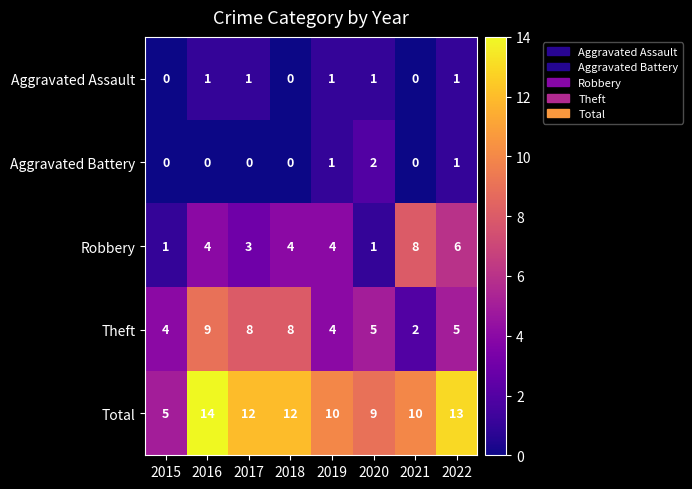

What is the sum of the Total values at 2021 and 2017?

22